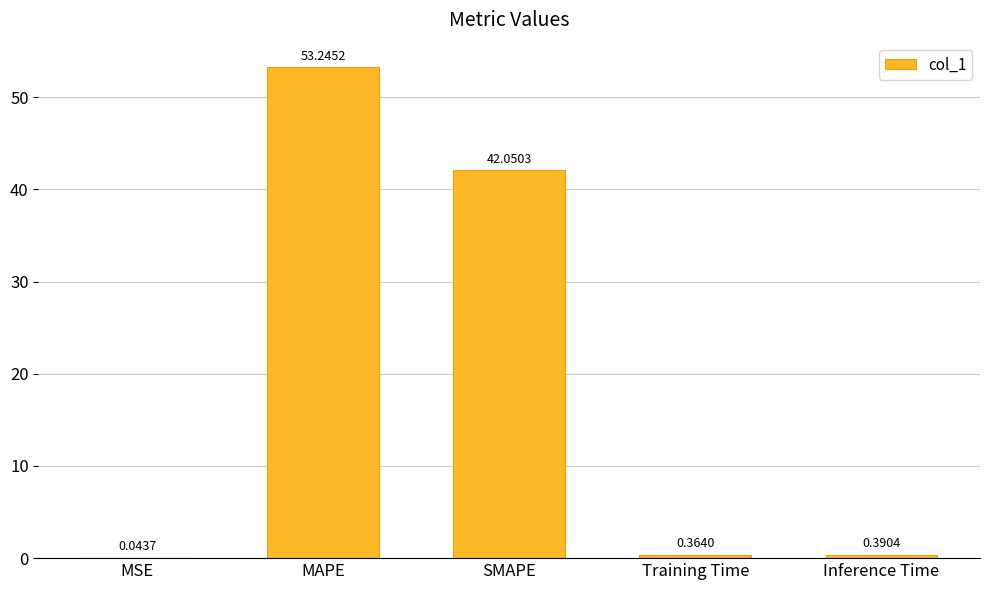

What is the sum of the values at Inference Time and MAPE?

53.6